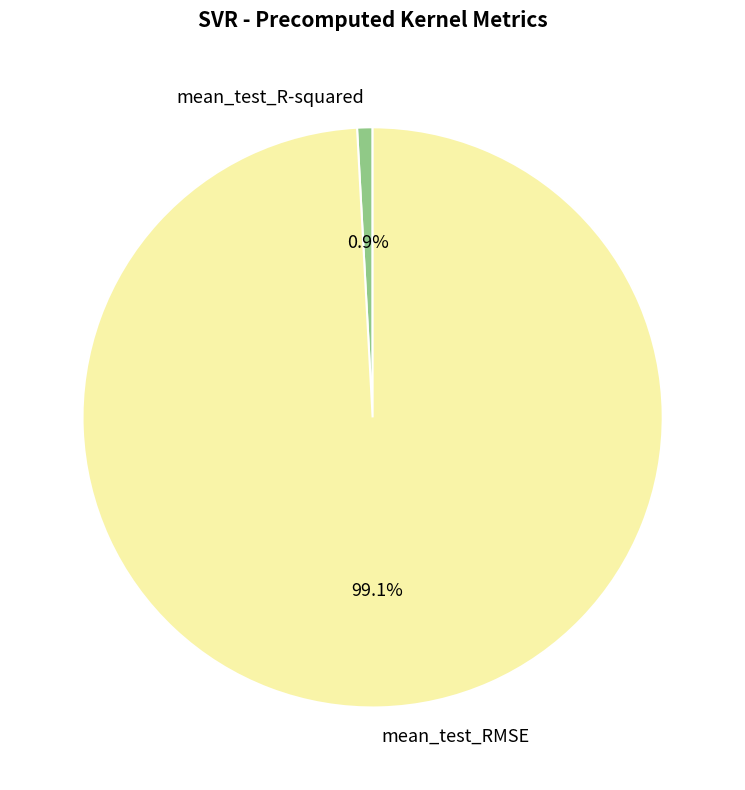

To the nearest percent, what portion does mean_test_R-squared represent?

1%